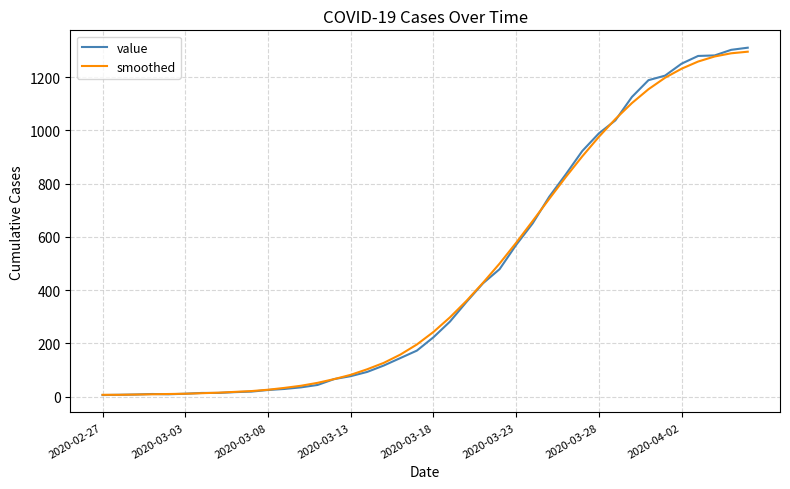

What is the highest value of the smoothed series?

1296